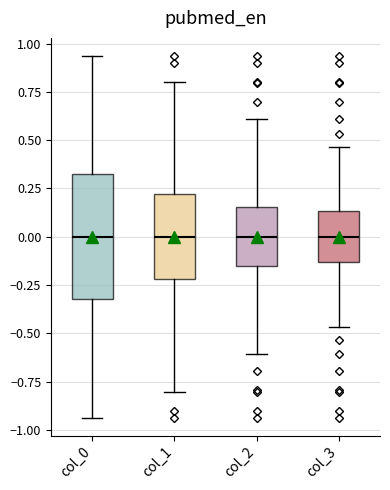

Which box is the tallest, from its lower edge to its upper edge?

col_0